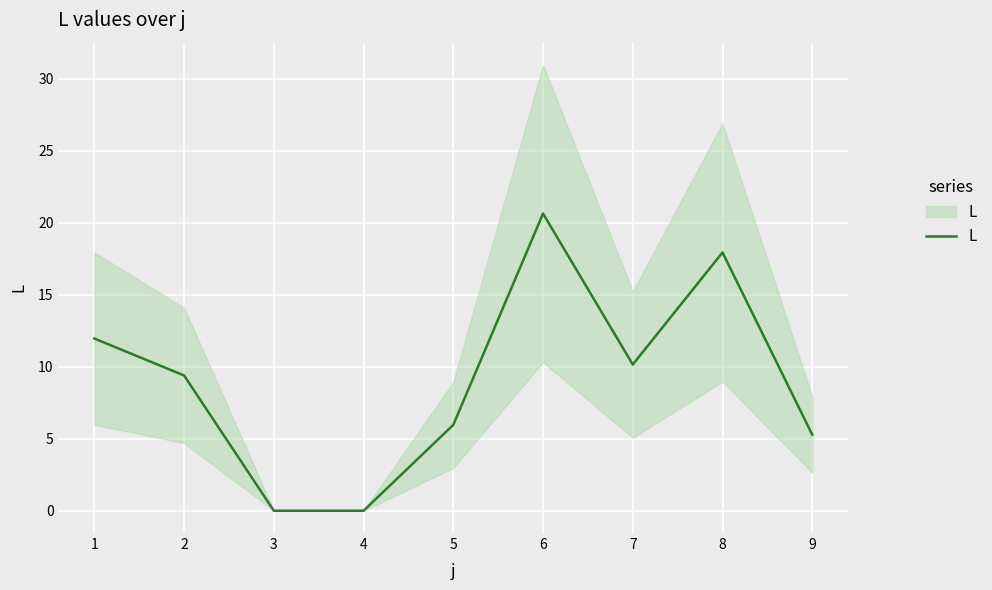

Does the chart display data point markers on the line(s)?

No